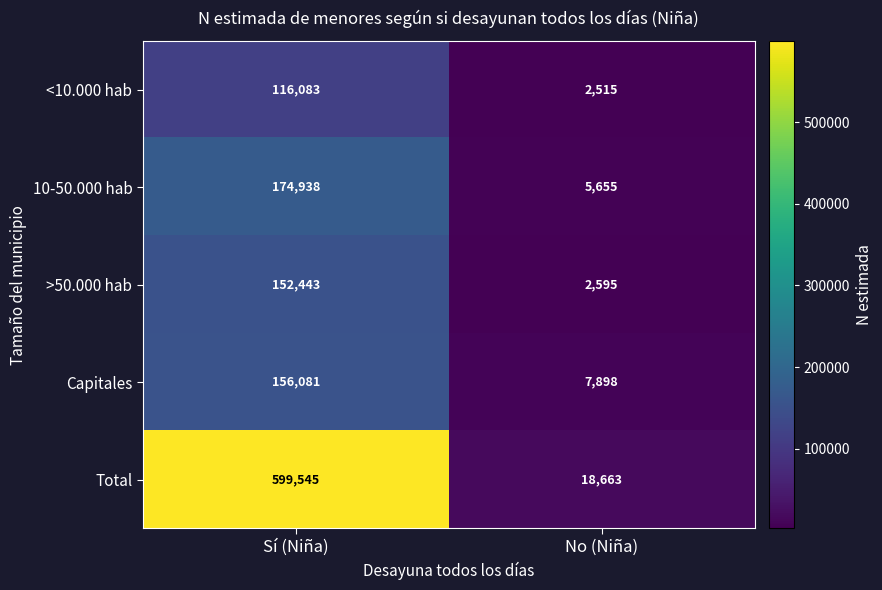

What is the total value across all series at No (Niña)?

37326